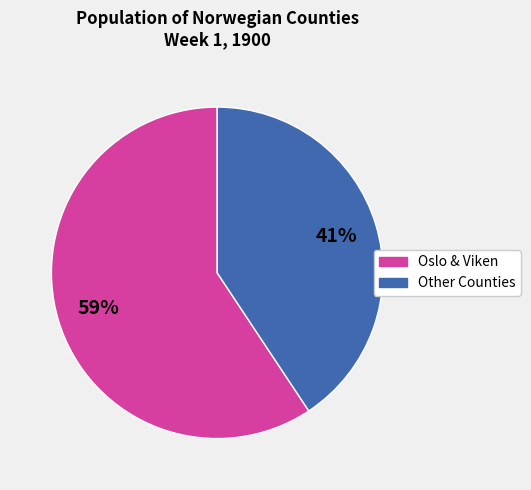

To the nearest percent, what is the average slice percentage?

50%